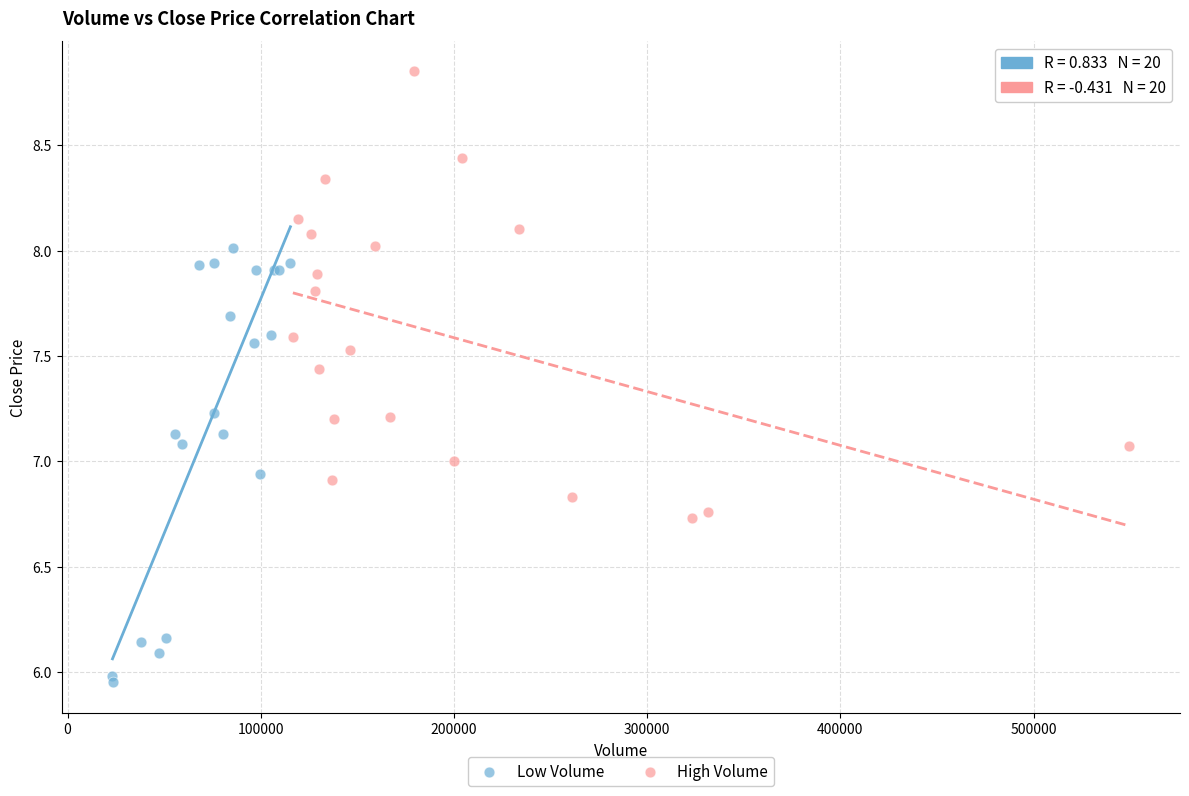

Which series contains the highest Y value?

High Volume